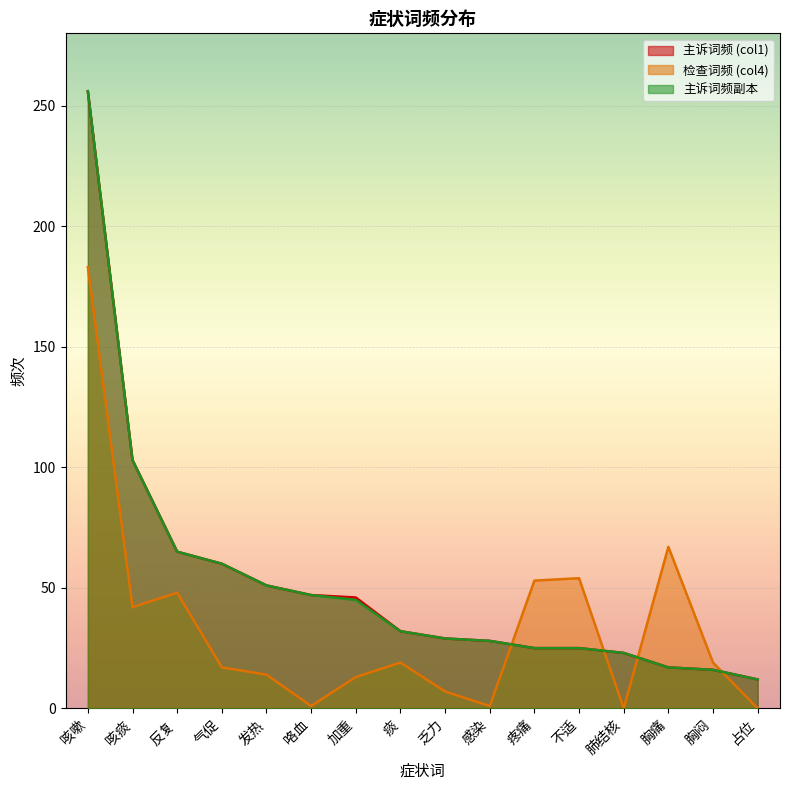

How many positive values does the col_4 series have?

14